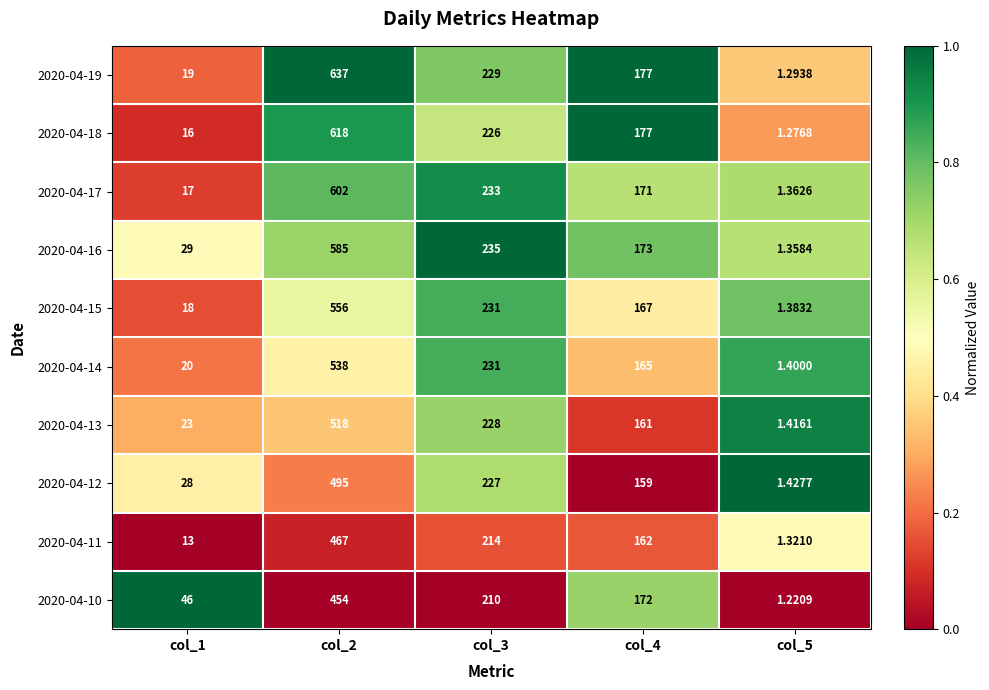

Is the value of 2020-04-19 at col_3 greater than the value of 2020-04-15 at col_4?

Yes